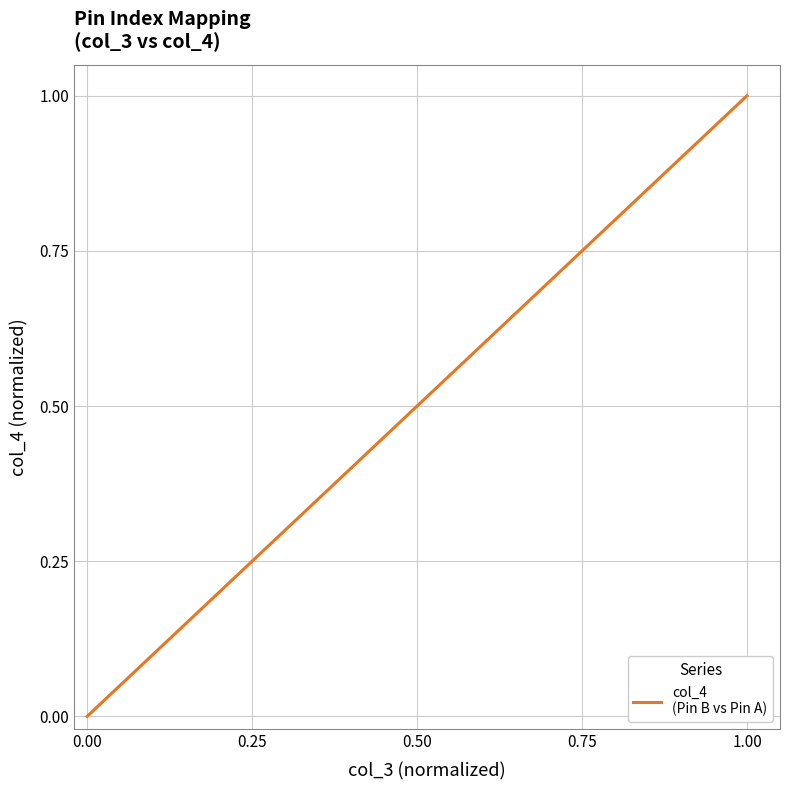

Does the chart have visible grid lines?

Yes